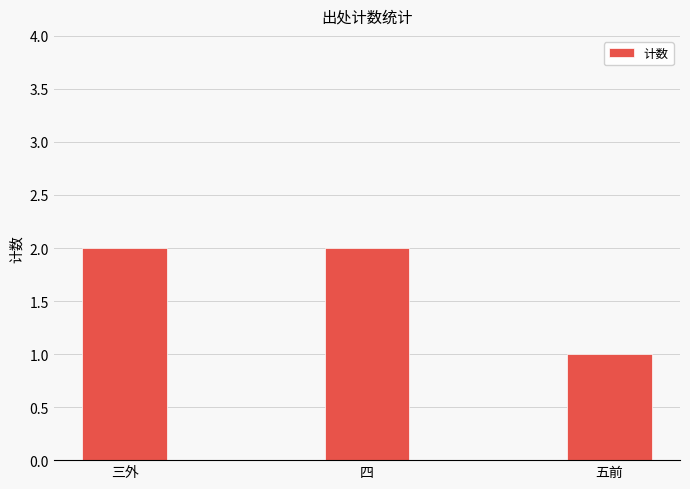

What is the value of the 2nd bar from the left?

2